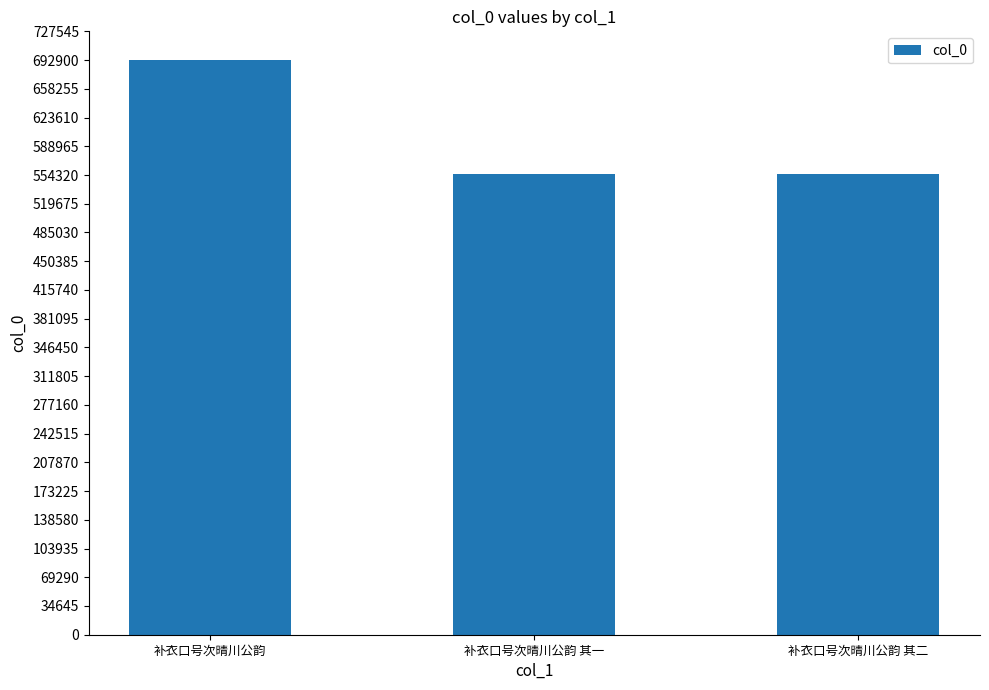

What is the value of the 1st bar from the left?

692912